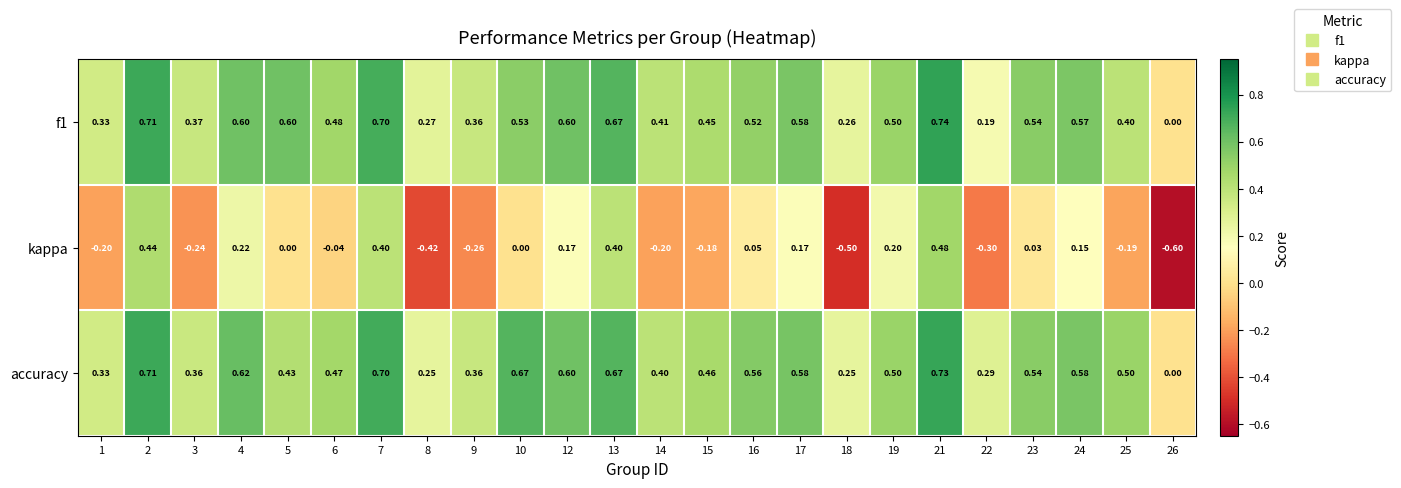

What is the minimum value shown in the chart?

-0.6